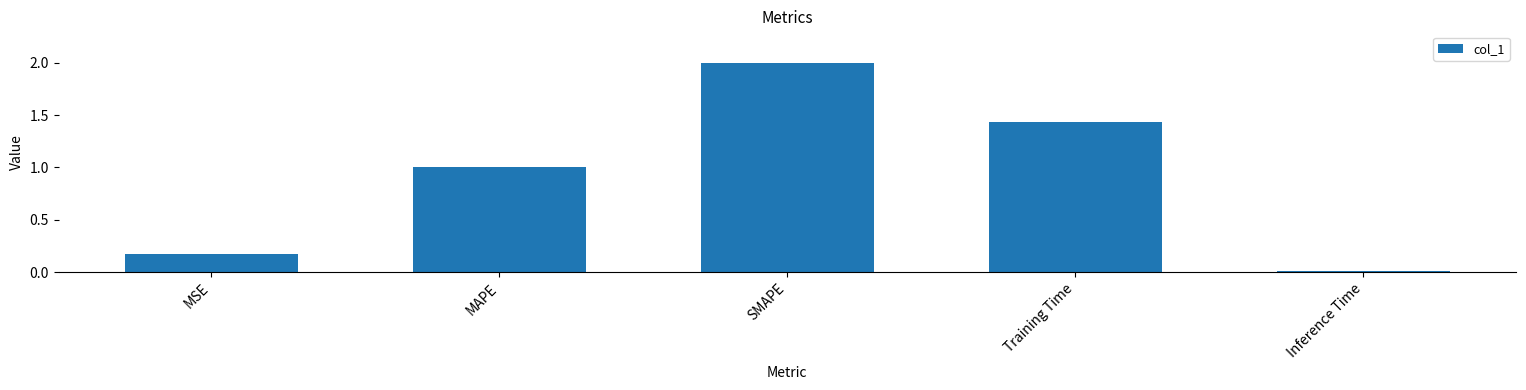

True or false: the data shows 2.0 at SMAPE.

True